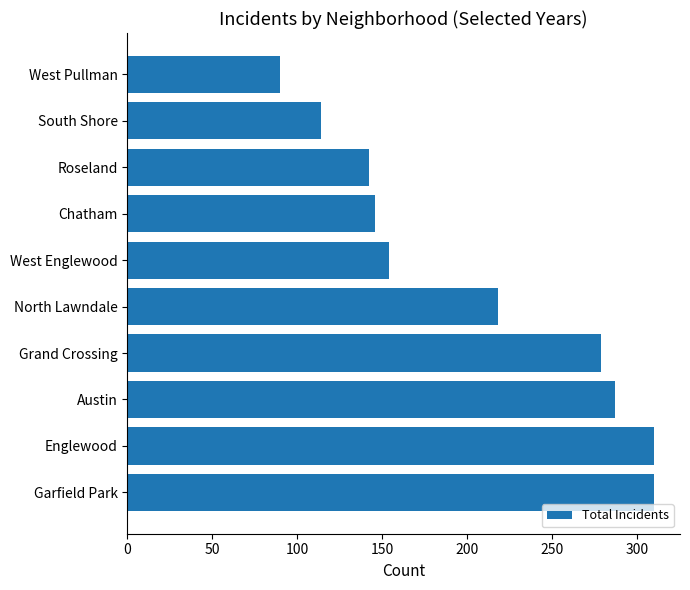

Is it true that the value at North Lawndale is 55?

False